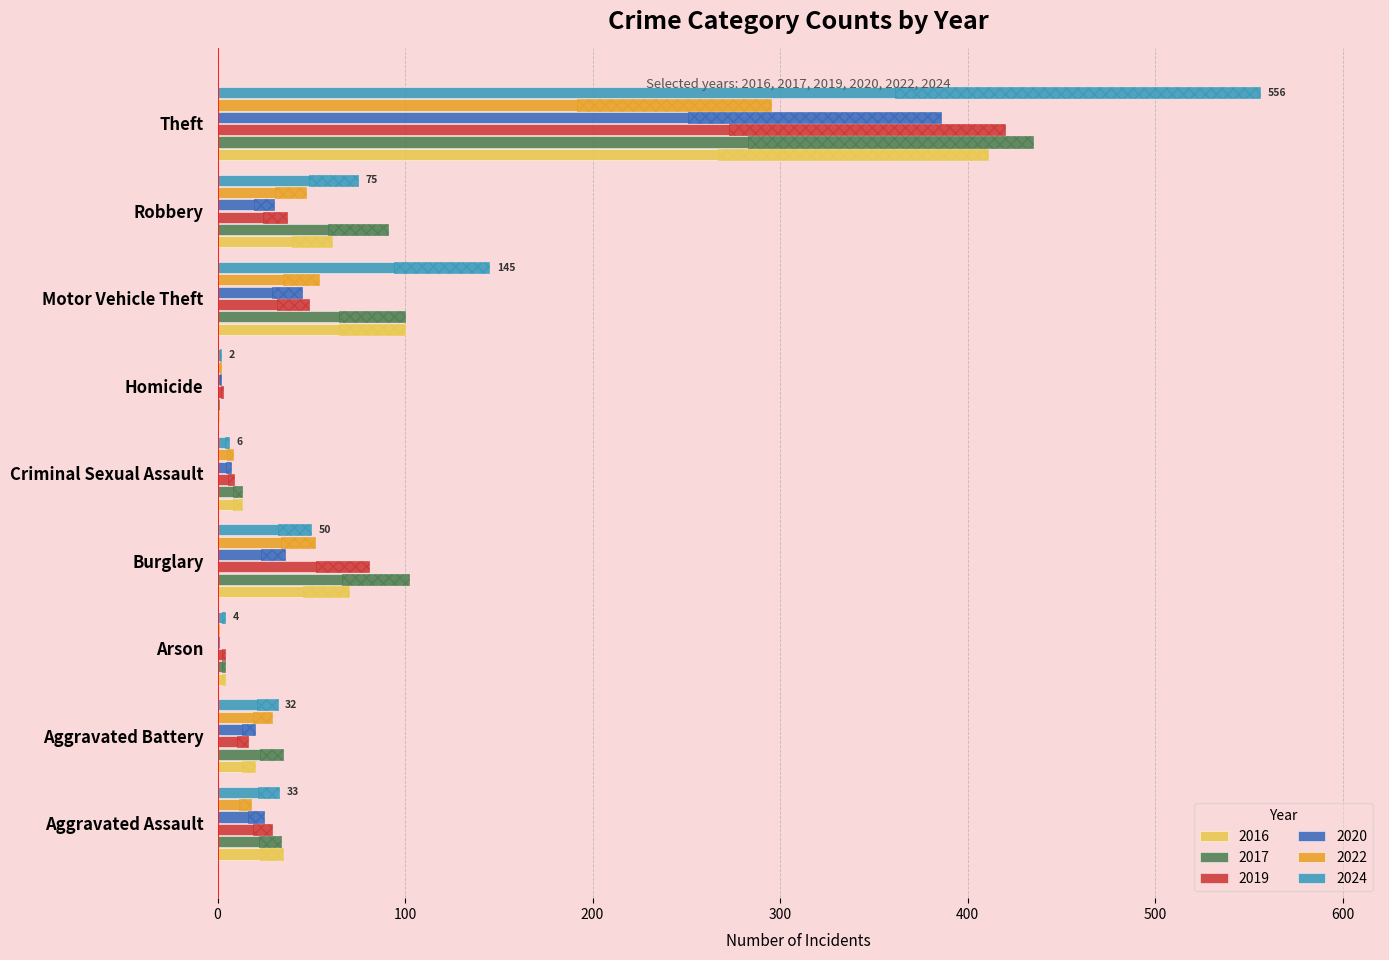

How many values in the 2017 series are below 35?

4